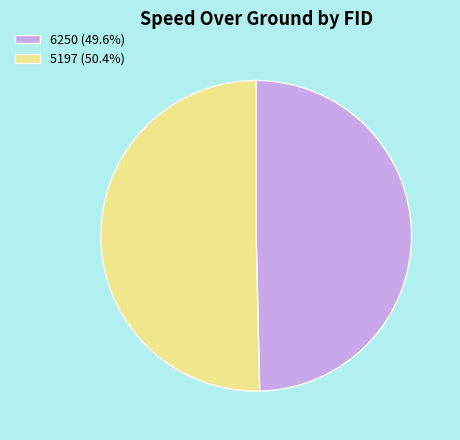

The 6250 slice represents 50% of the pie. True or false?

True